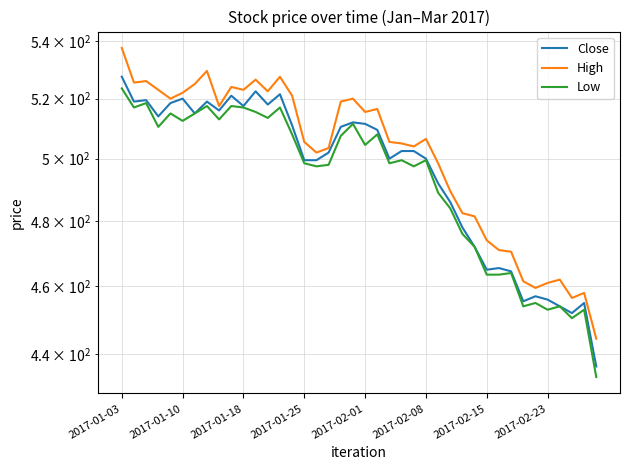

What value does the Low series have at 39?

433.5